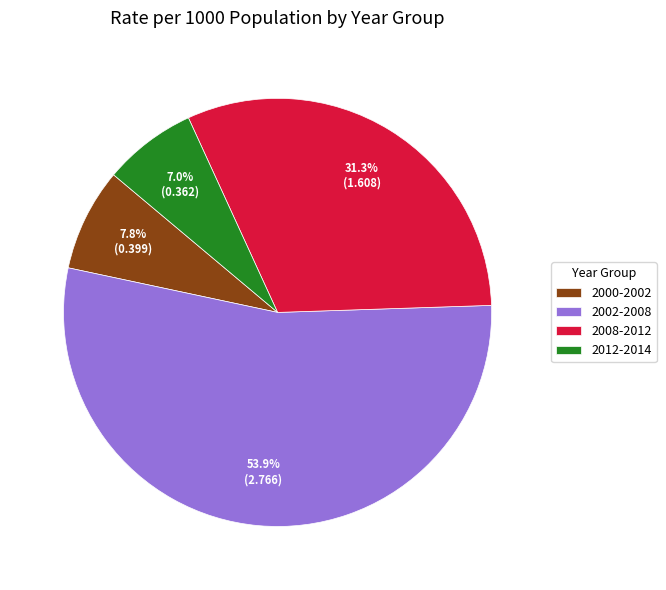

Count the number of slices in the pie.

4